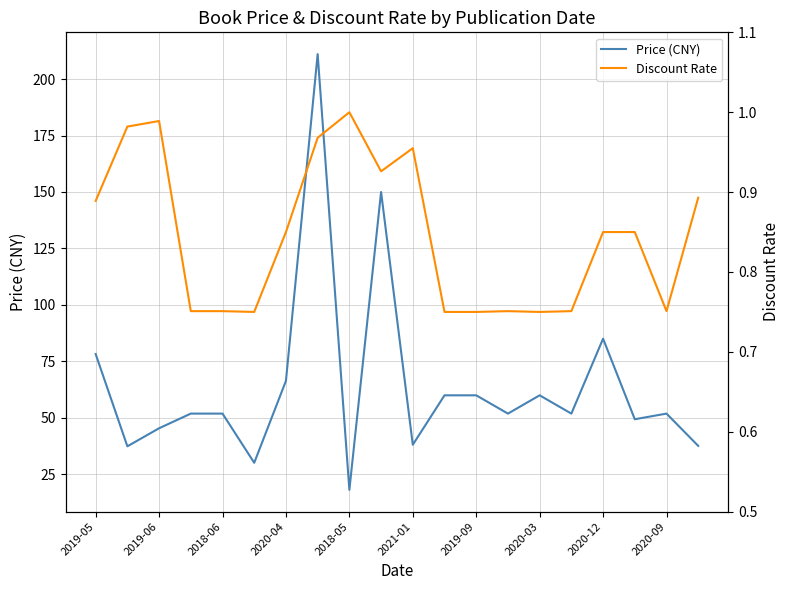

Is this an area chart (filled region under the line)?

No